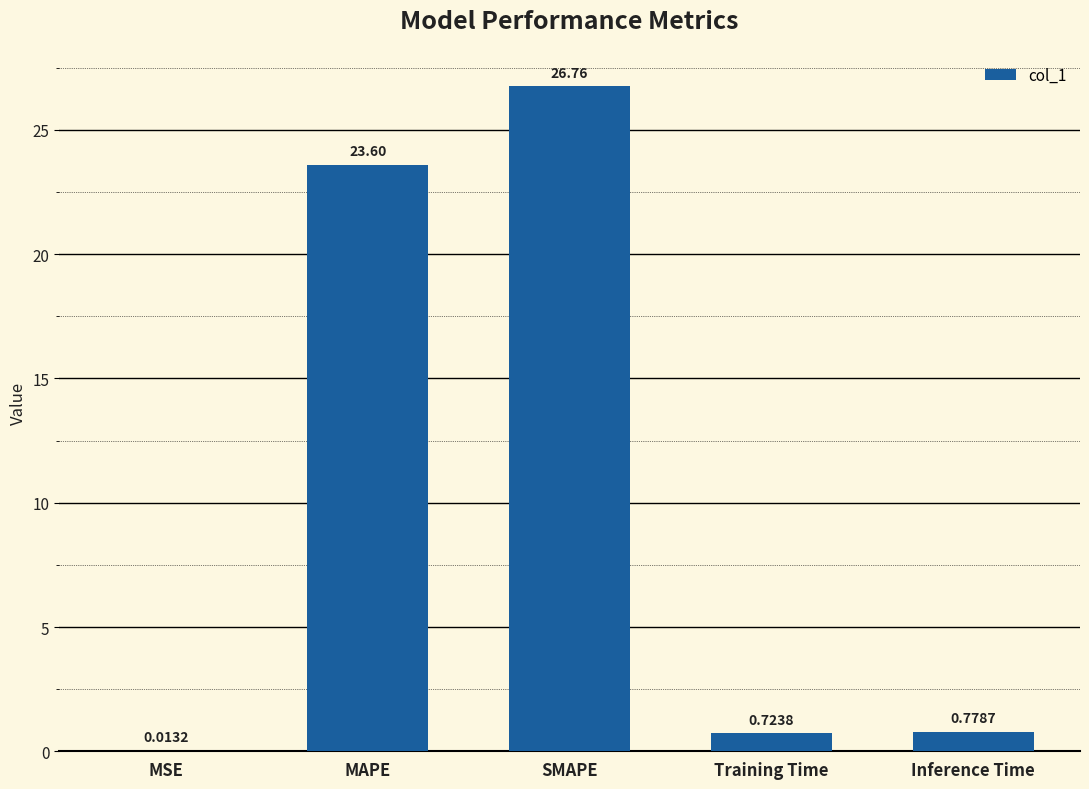

What is the greatest value displayed?

26.8